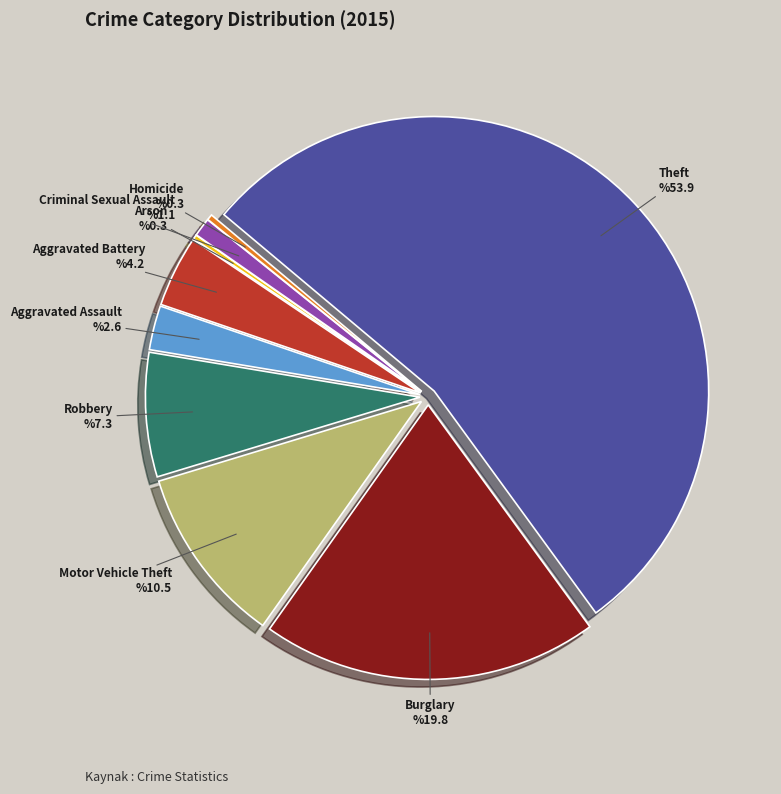

True or false: Motor Vehicle Theft accounts for 11% of the total.

True